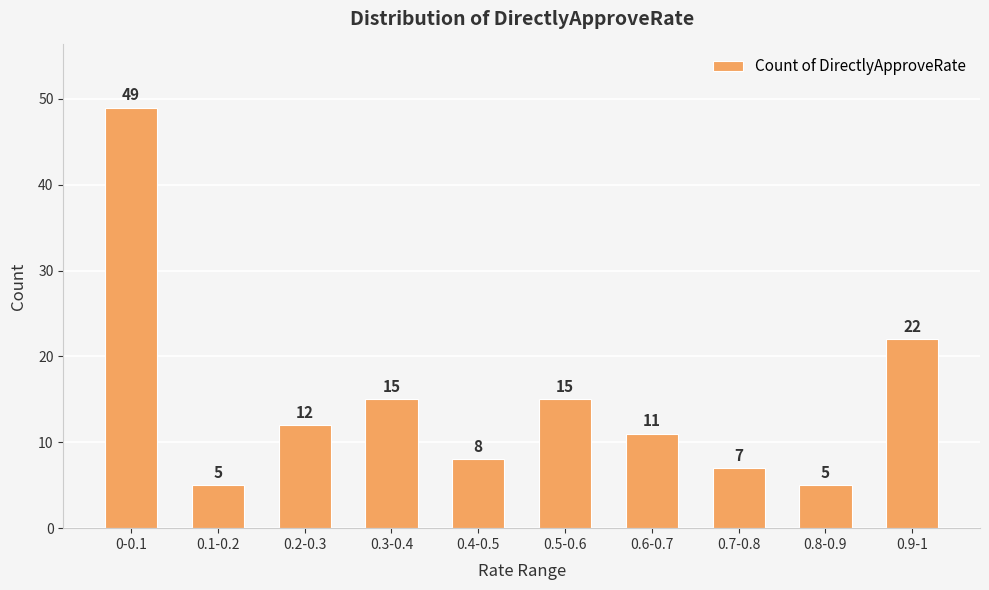

What is the label of the 7th bar from the left?

0.6-0.7